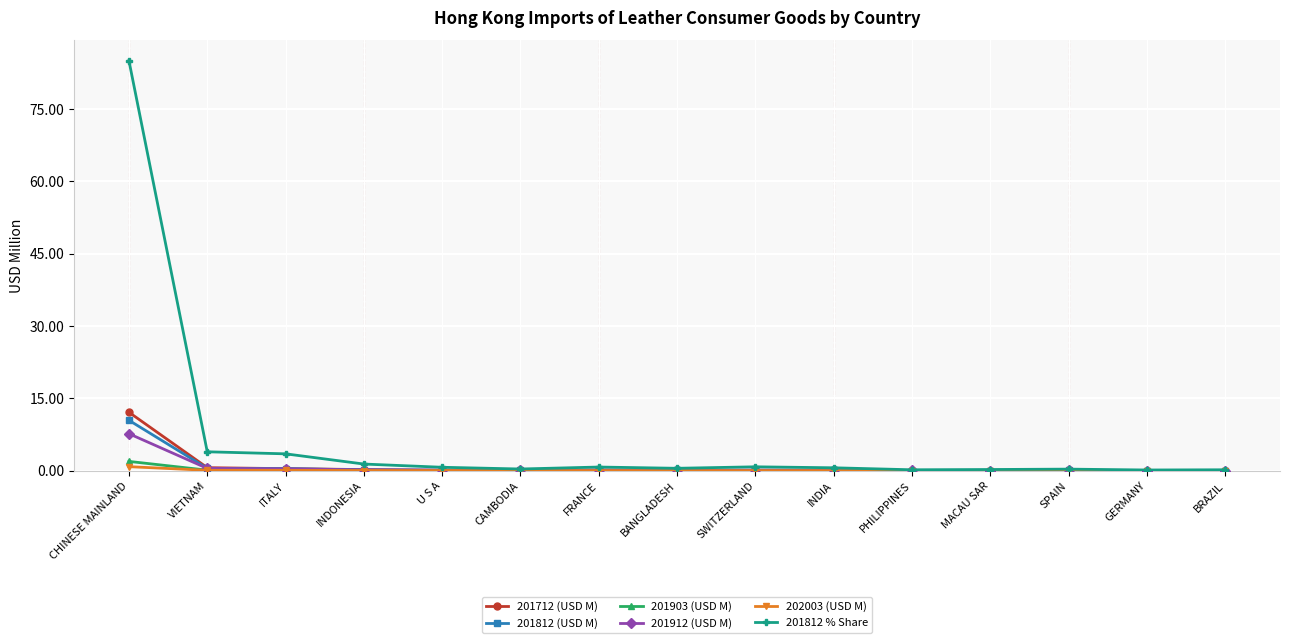

What is the highest value of the 201912 (USD M) series?

7.7